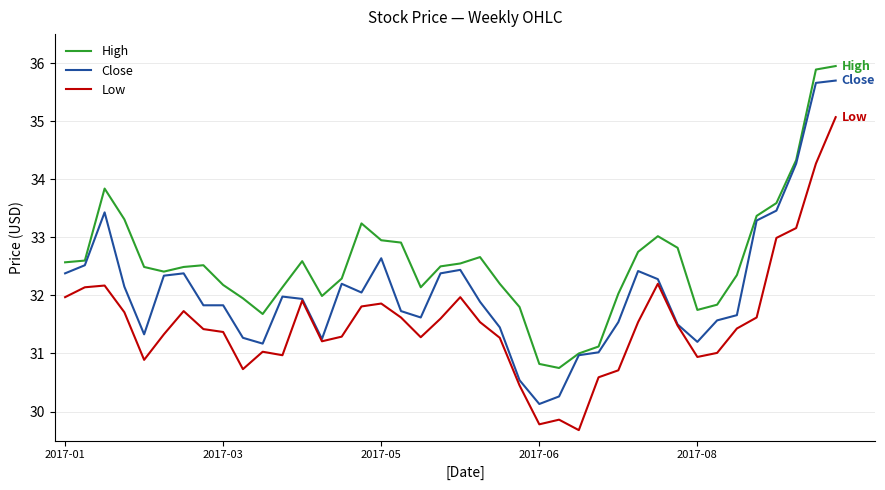

At how many categories does at least one series exceed 30?

40